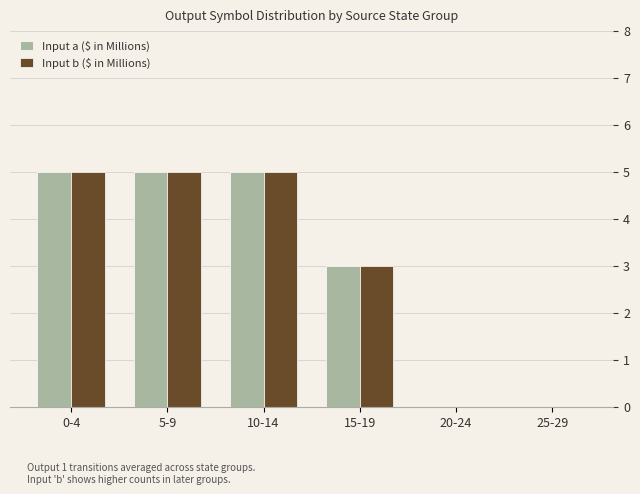

Where is Input a ($ in Millions) nearest to the value 2?

15-19